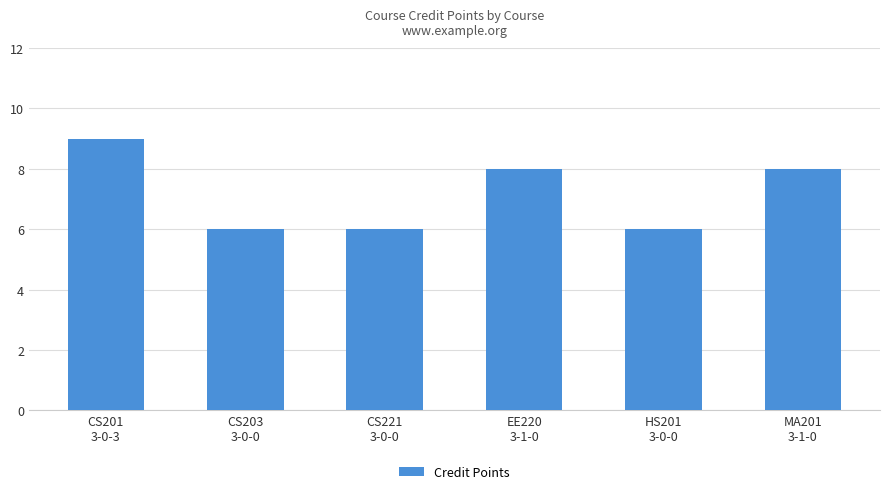

How many distinct data groups are displayed?

1